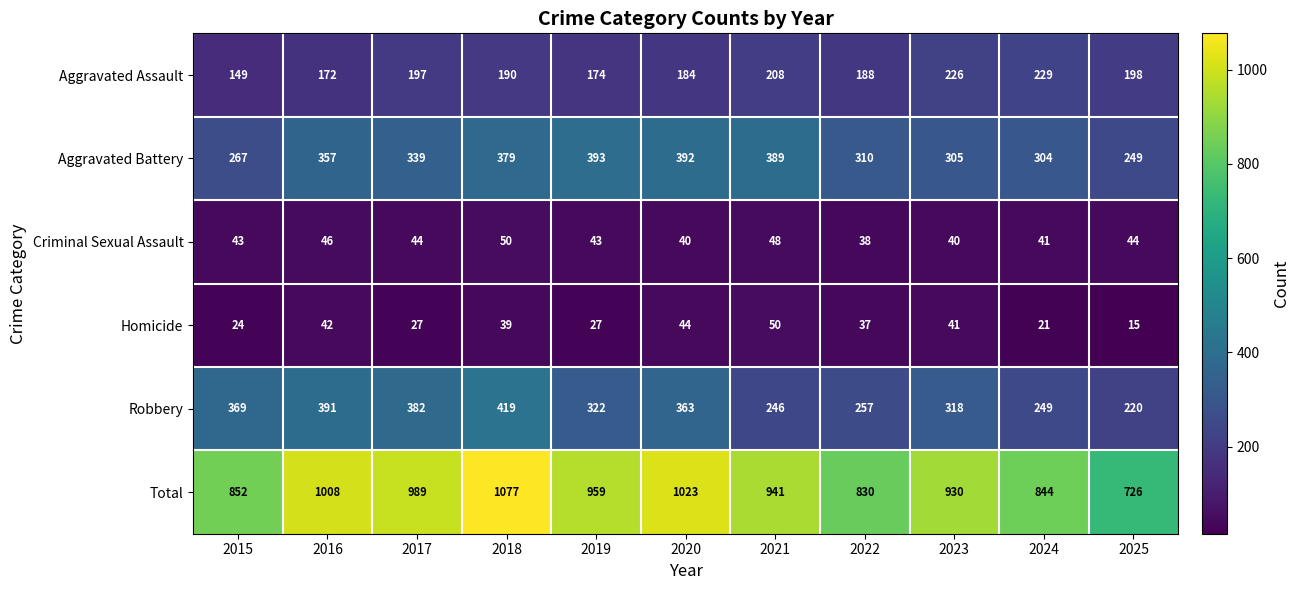

Which series has the largest total across all categories?

Total